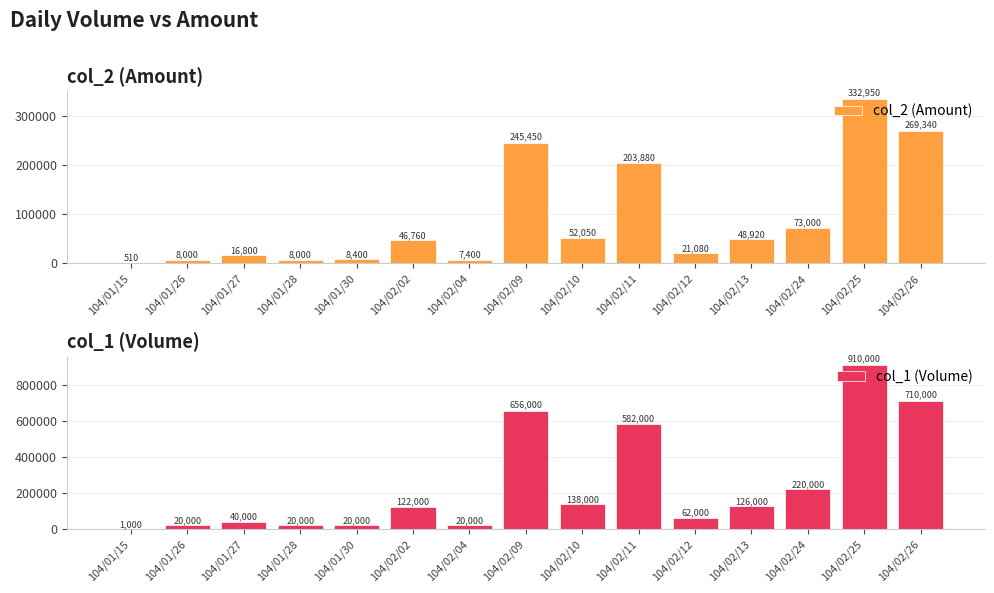

The value of col_2 (Amount) at 104/02/13 is 12334. True or false?

False